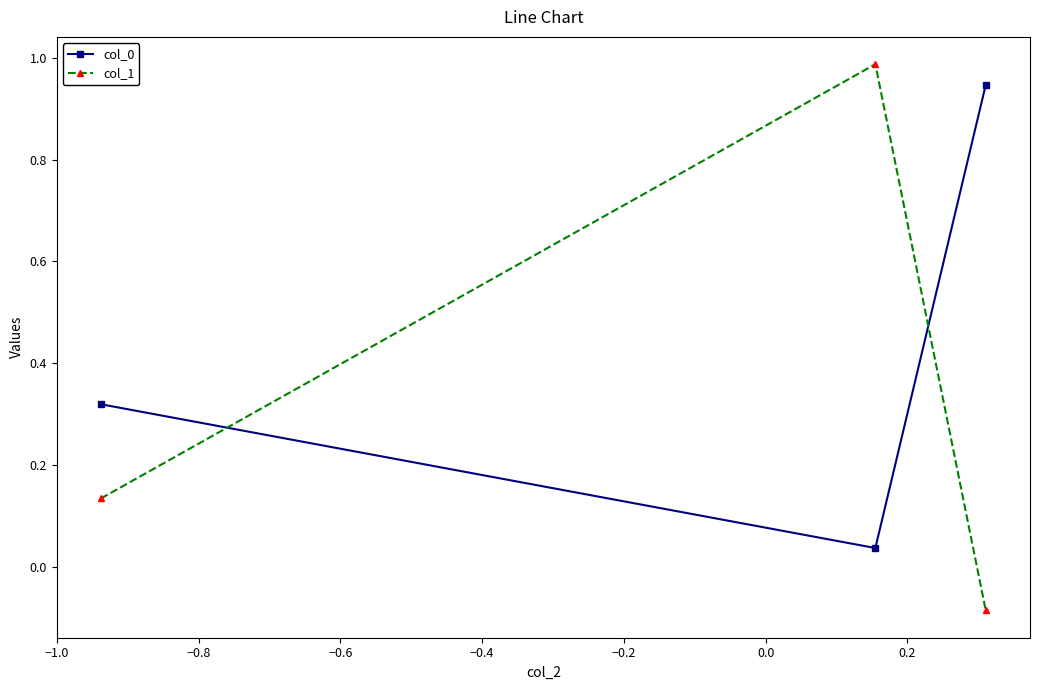

Which series has the widest spread of values?

col_1